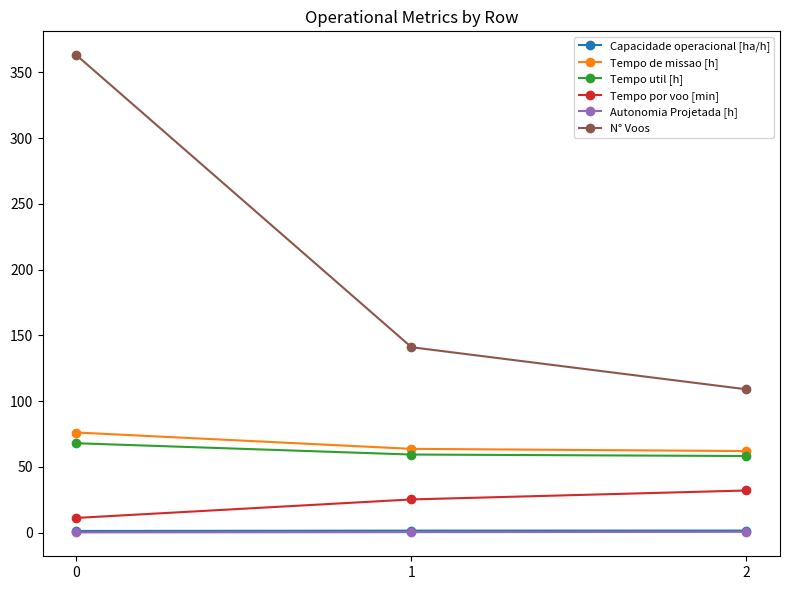

Is it true that Tempo por voo [min] equals 49.5 at 2?

False